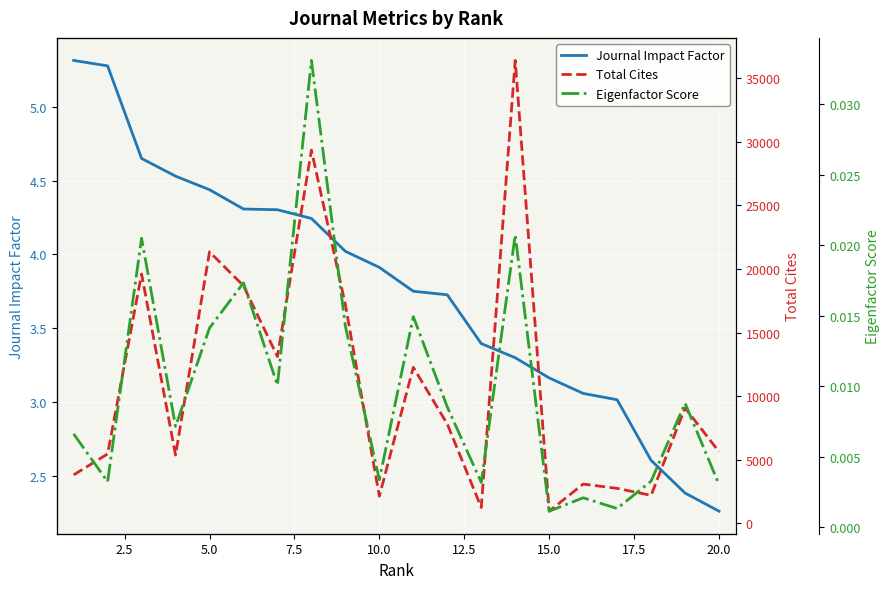

At which label does Journal Impact Factor reach its minimum?

20.0